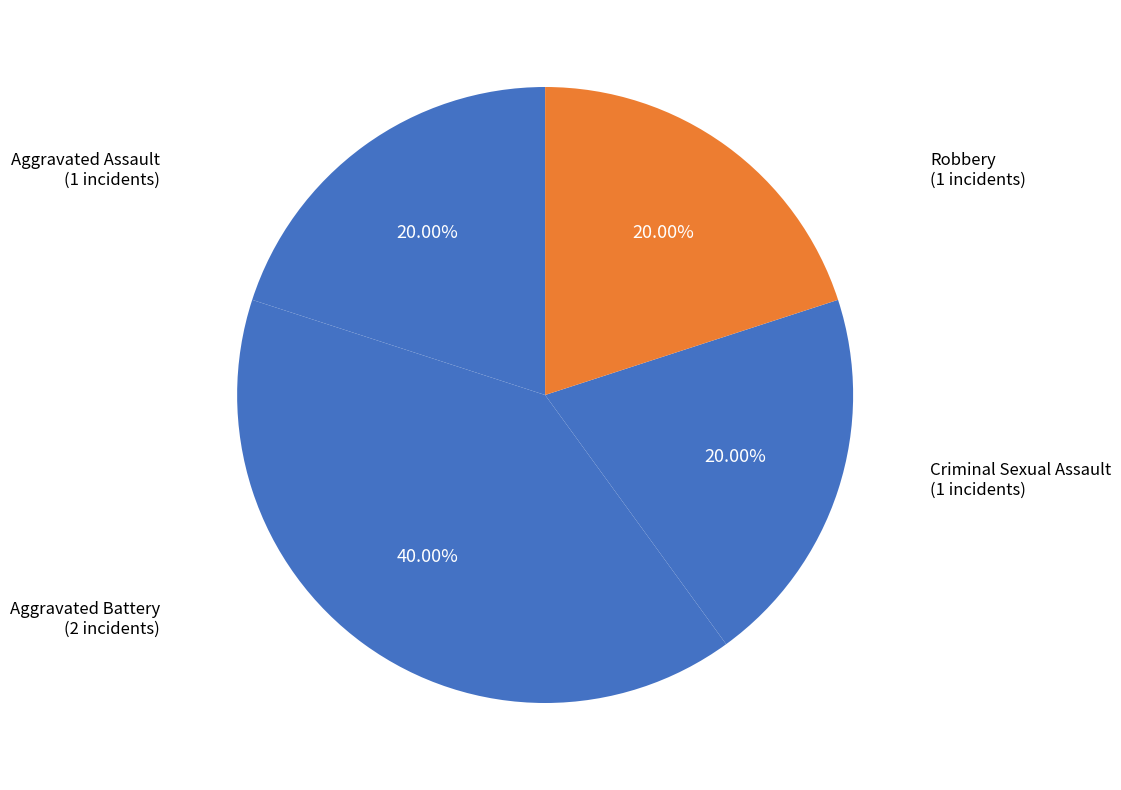

Count the number of slices in the pie.

4